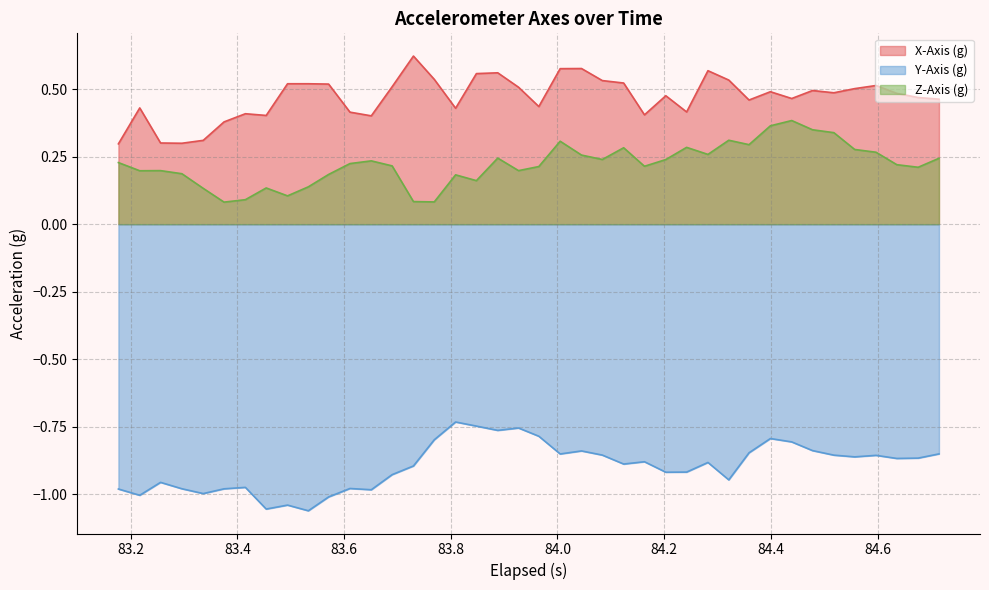

True or false: Y-Axis (g) and Z-Axis (g) intersect in this chart.

False